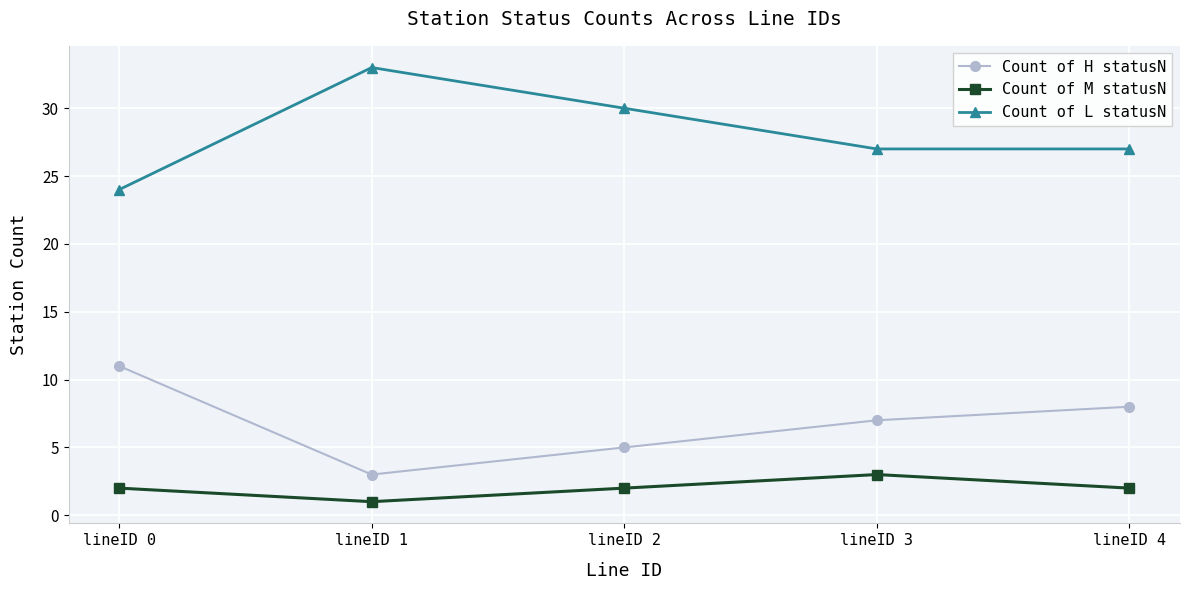

Reading left to right, transcribe all the data shown in this chart.

Count of H statusN: 11	3	5	7	8
Count of M statusN: 2	1	2	3	2
Count of L statusN: 24	33	30	27	27